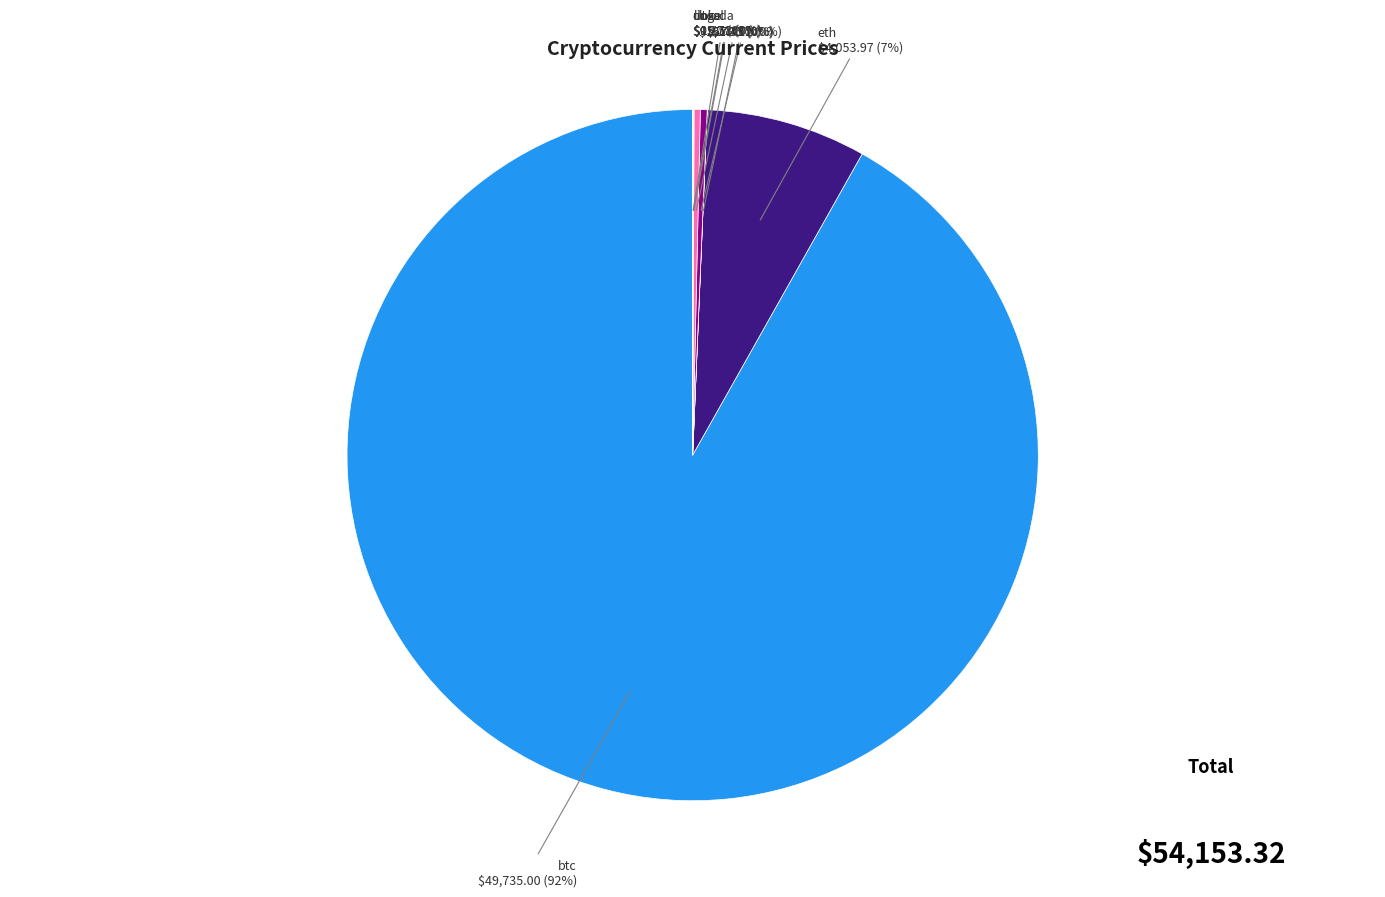

Is there a majority slice in this chart?

Yes